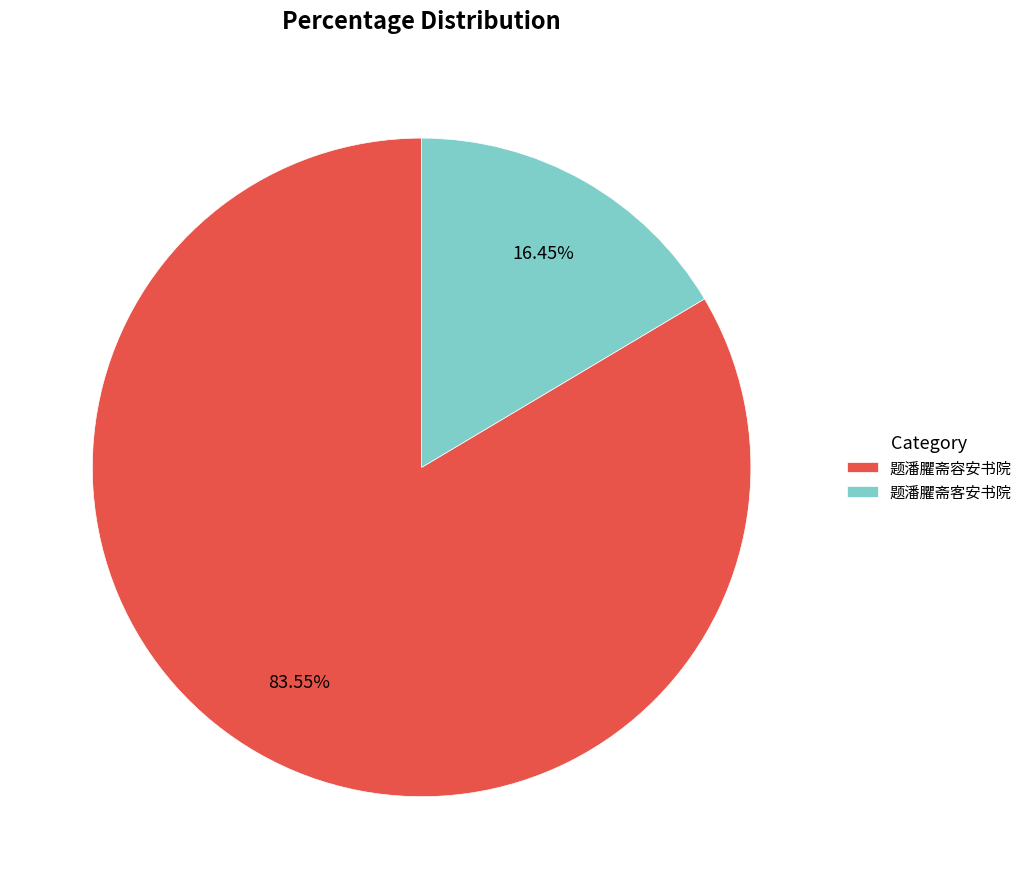

Do 题潘臞斋客安书院 and 题潘臞斋容安书院 together represent more than half of the pie?

Yes